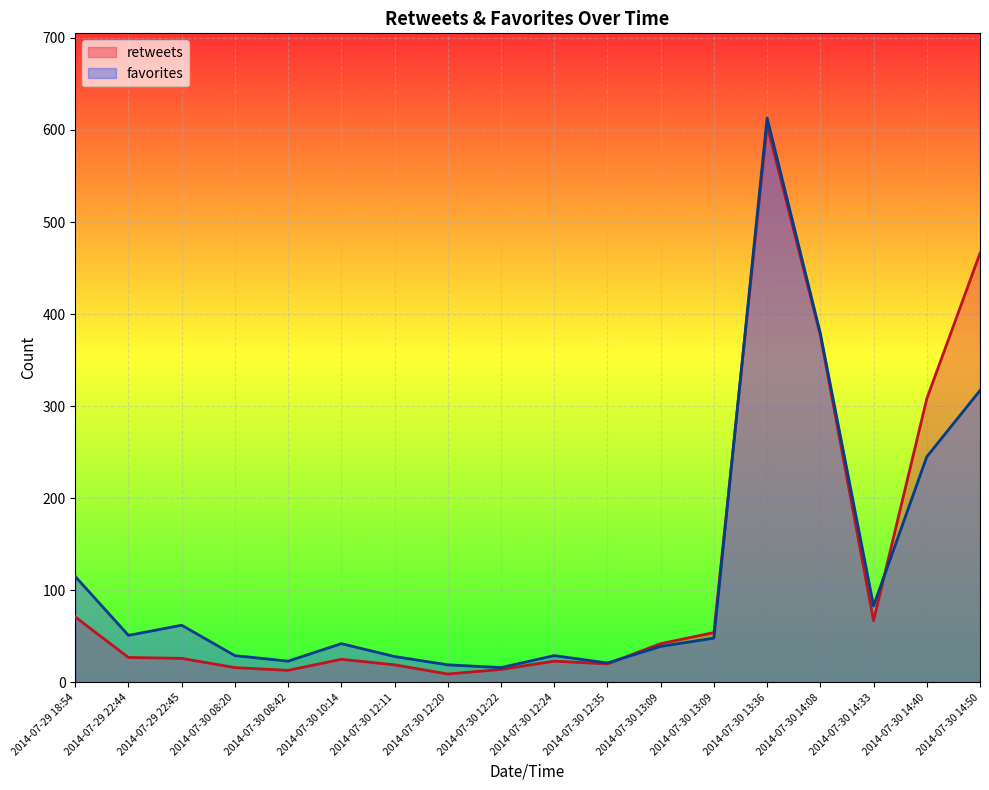

Rank the series at 2014-07-30 14:08 from lowest to highest value.

retweets, favorites